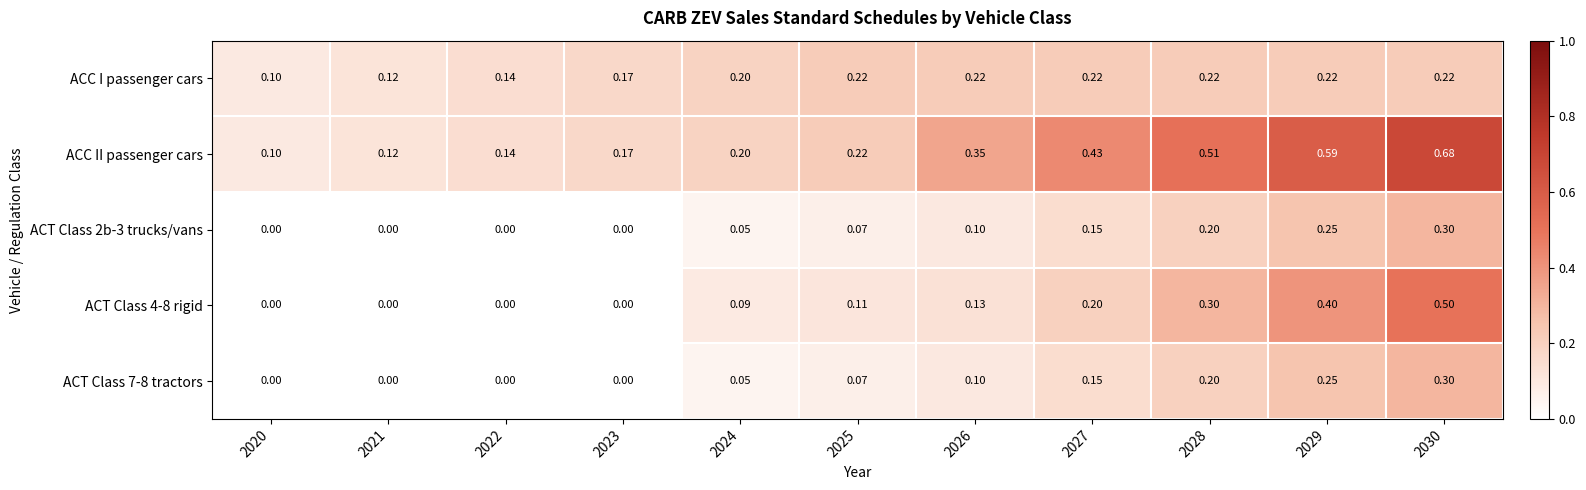

At how many categories does at least one series exceed 0?

11